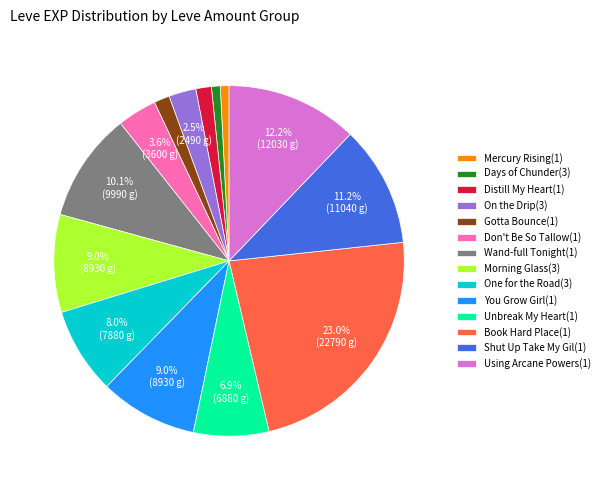

Is there a majority slice in this chart?

No